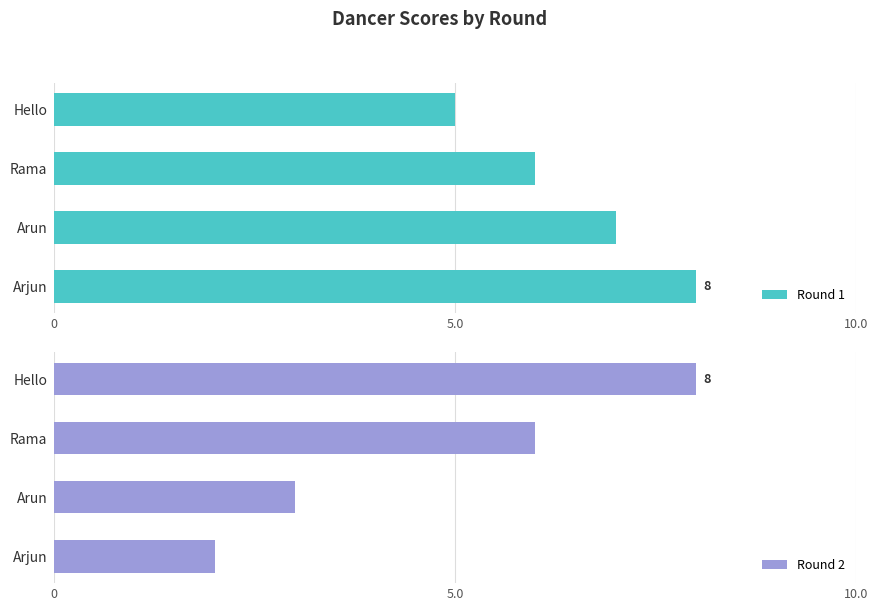

List the labels in order of Round 1 value, smallest first.

Hello, Rama, Arun, Arjun